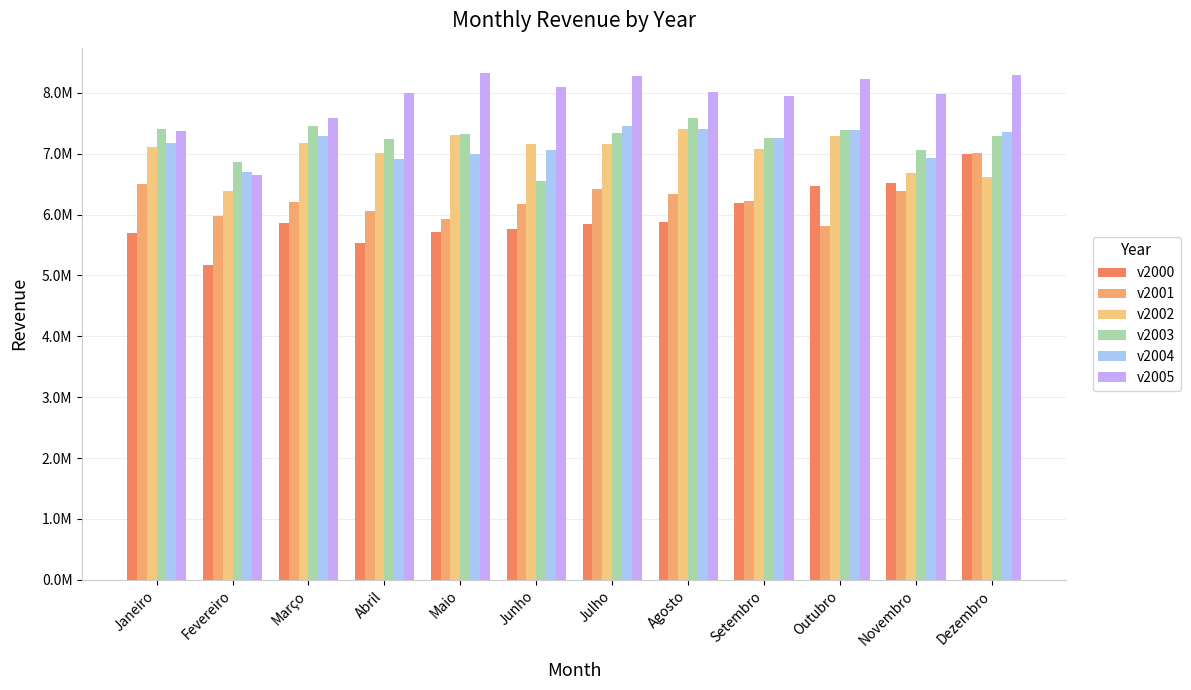

What is the value of the v2003 bar at the 2nd from the left?

6872129.8